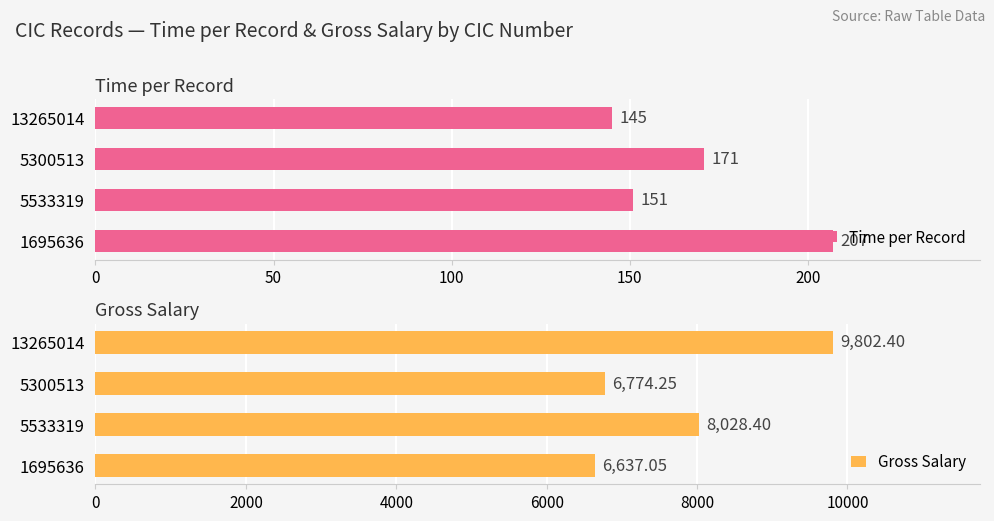

Does the chart contain stacked bars?

No